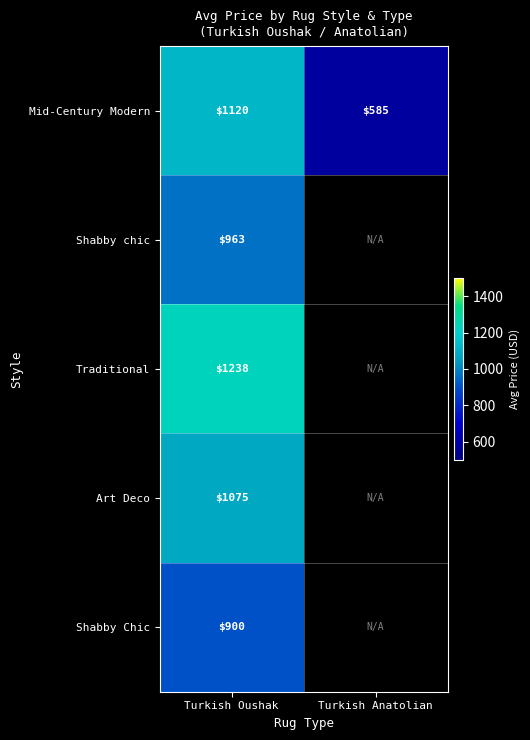

List the labels in order of Mid-Century Modern value, smallest first.

Turkish Anatolian, Turkish Oushak